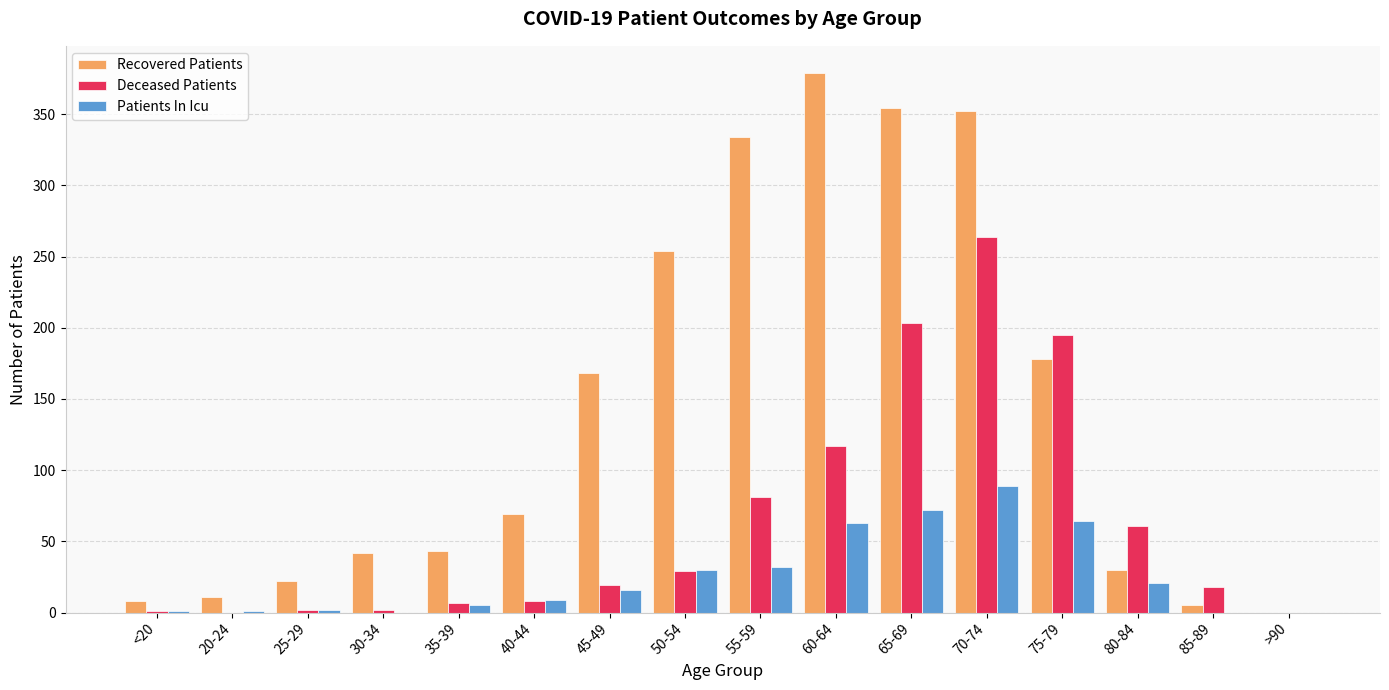

Between 25-29 and 55-59, which series saw the biggest shift?

Recovered Patients